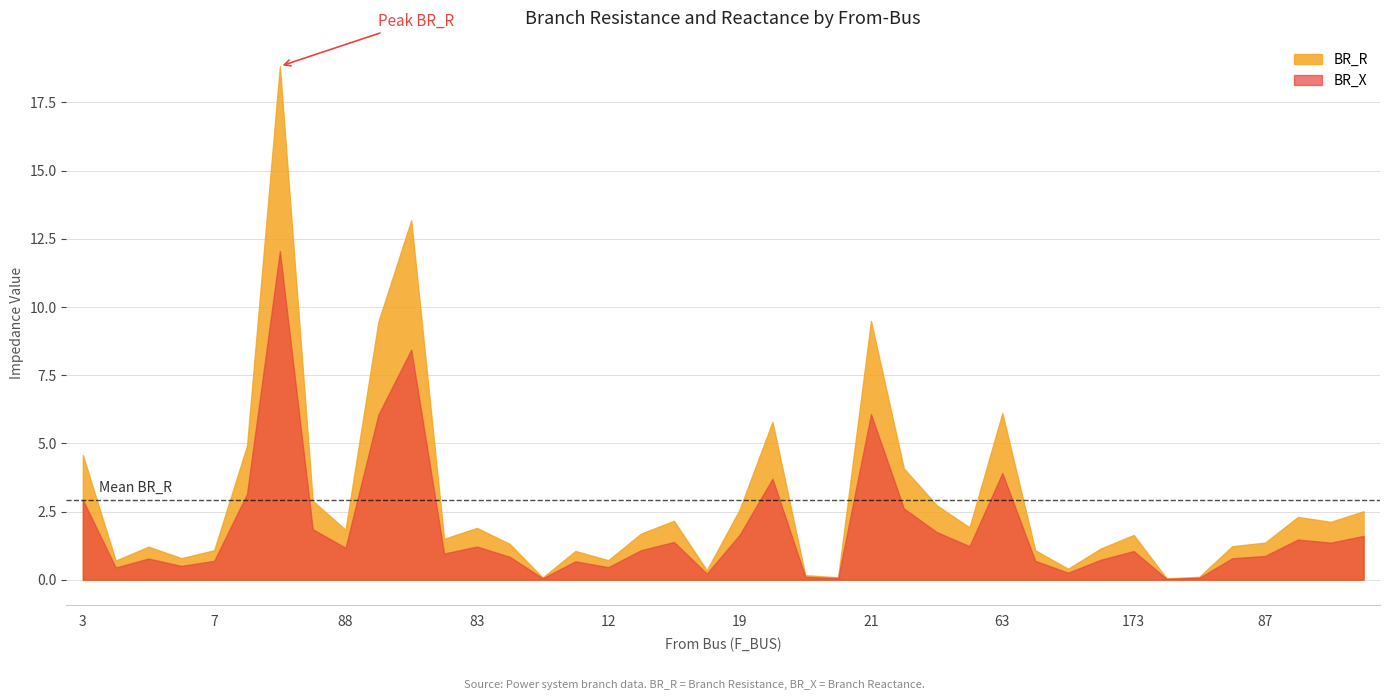

The value of BR_R at 84 is 1.2. True or false?

True